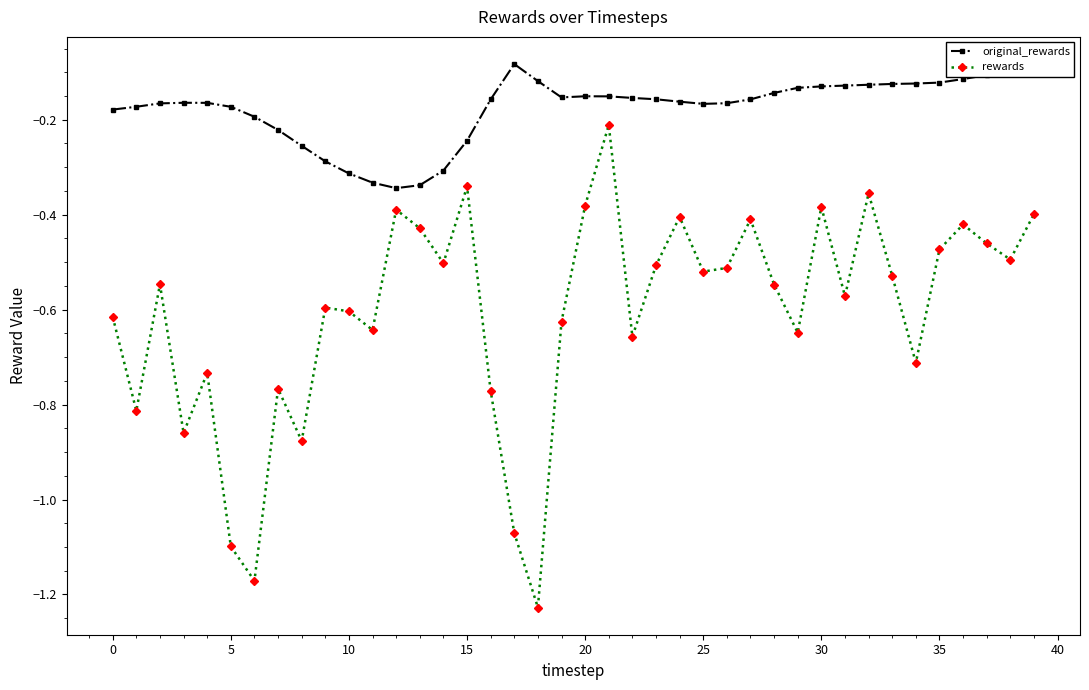

Which series has the largest total across all categories?

original_rewards